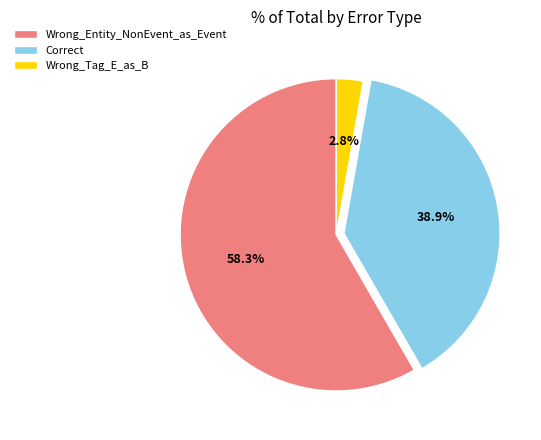

To the nearest percent, what percentage of the pie is Wrong_Tag_E_as_B?

3%